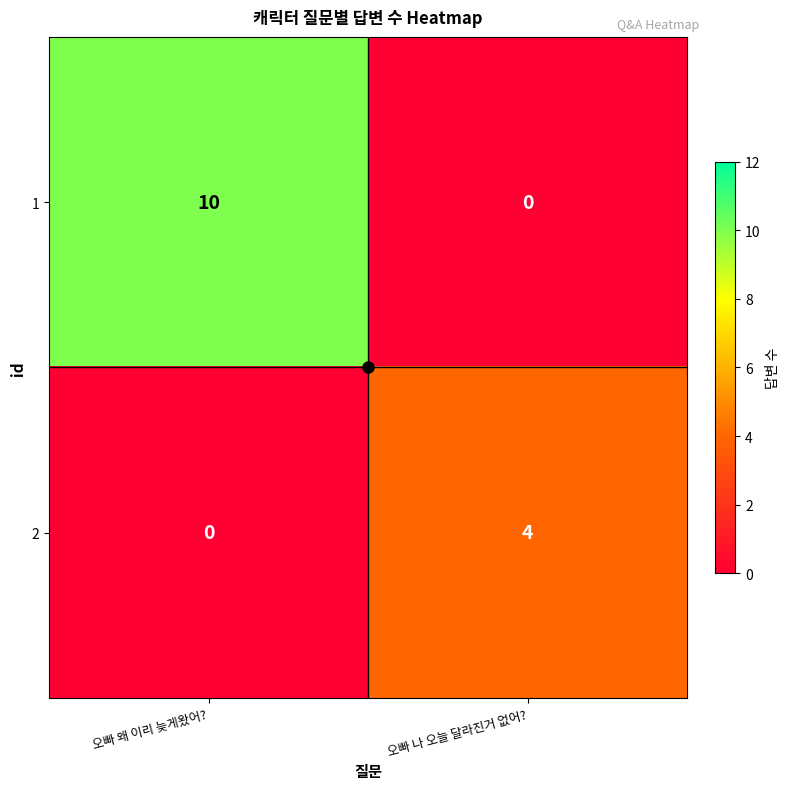

Read the 2 value at 오빠 나 오늘 달라진거 없어?.

4